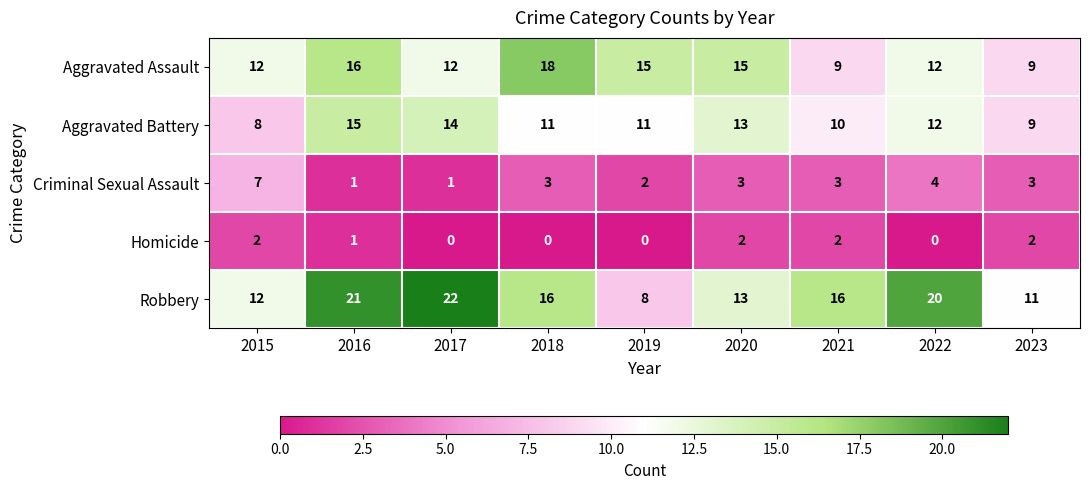

List the series in order of their peak value, lowest first.

Homicide, Criminal Sexual Assault, Aggravated Battery, Aggravated Assault, Robbery